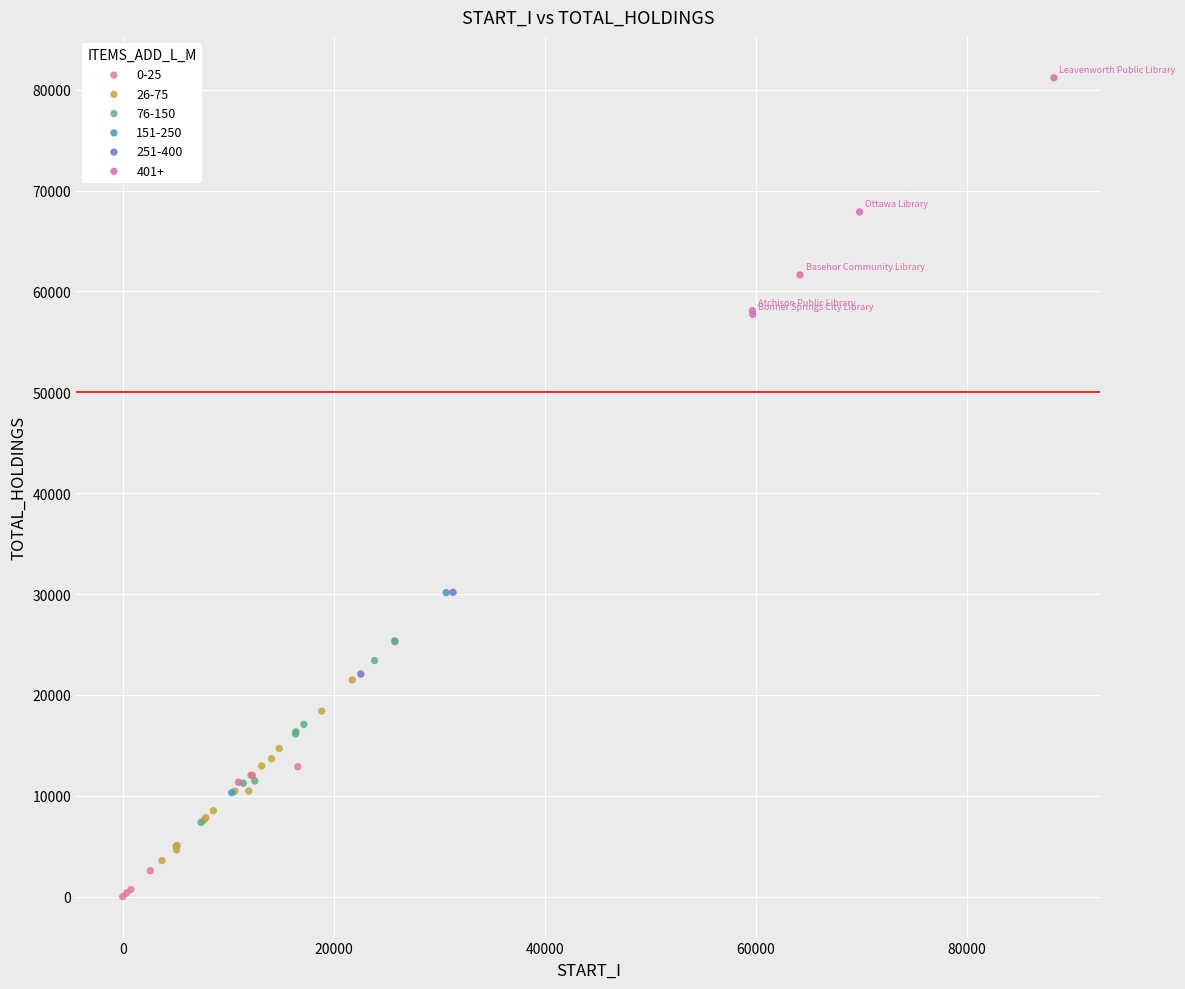

What are all the series names shown in the legend?

0-25, 26-75, 76-150, 151-250, 251-400, 401+